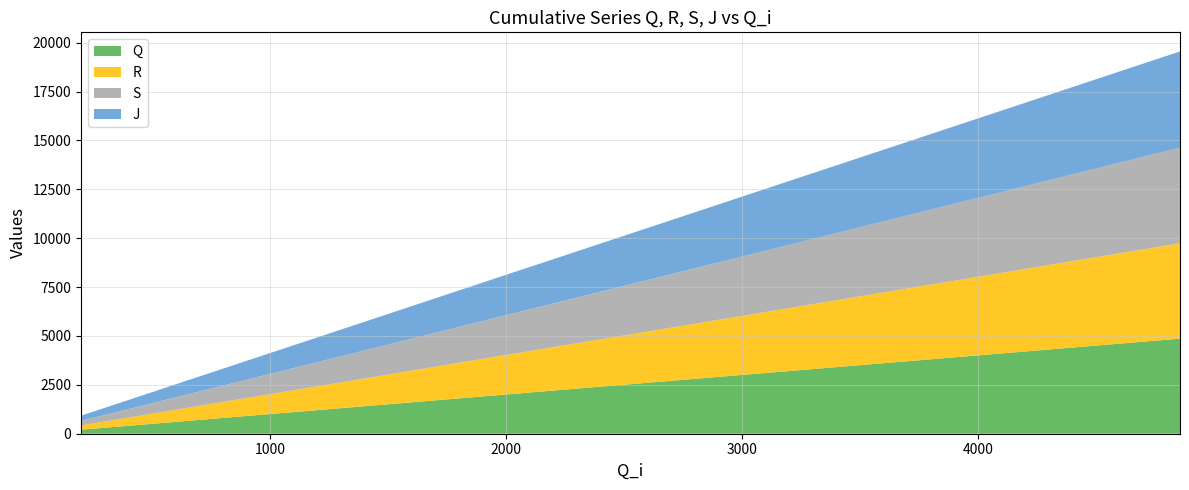

Reading left to right, extract all data points from this chart.

Q: 0=205	1=669	2=1140	3=1597	4=2050	5=2526	6=3004	7=3473	8=3946	9=4410	10=4863
R: 0=217	1=681	2=1151	3=1608	4=2062	5=2537	6=3015	7=3484	8=3958	9=4421	10=4874
S: 0=234	1=700	2=1169	3=1626	4=2081	5=2555	6=3032	7=3503	8=3976	9=4439	10=4892
J: 0=265	1=727	2=1199	3=1656	4=2107	5=2583	6=3063	7=3530	8=4005	9=4470	10=4921